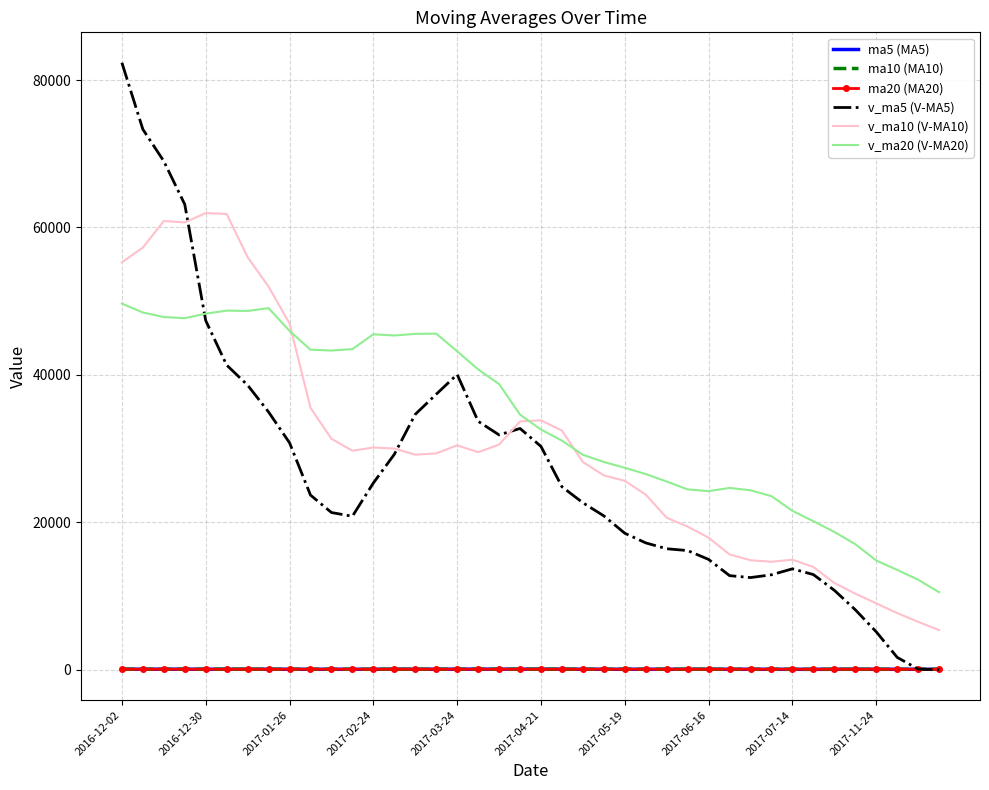

True or false: ma5 (MA5) and v_ma20 (V-MA20) cross at least once.

False